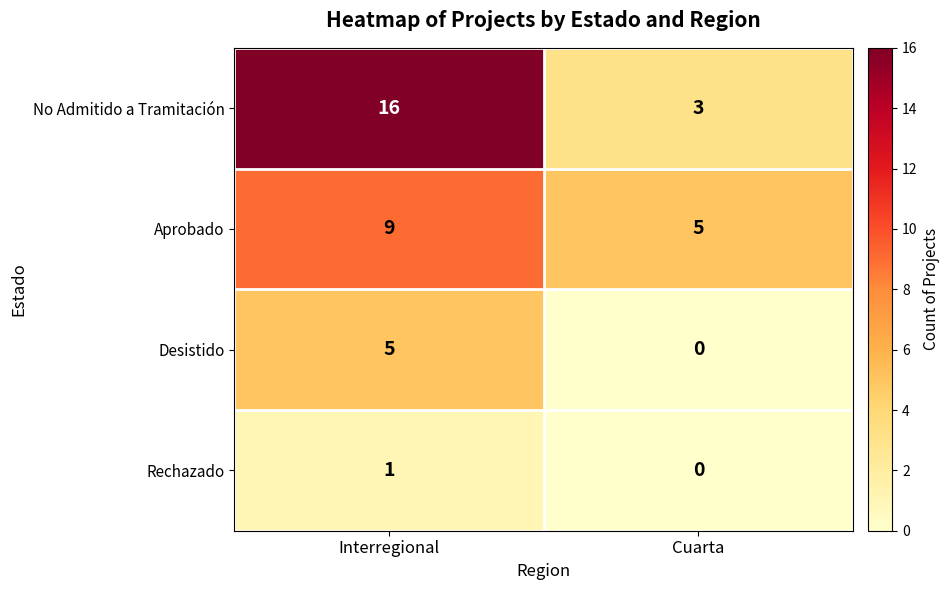

Is the value of Rechazado at Interregional greater than the value of No Admitido a Tramitación at Cuarta?

No